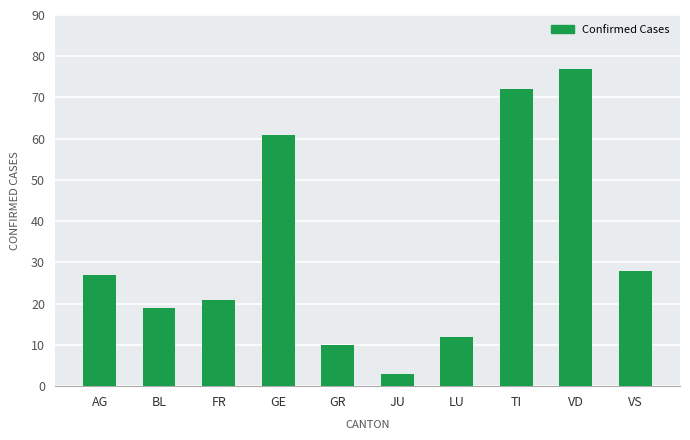

Reading right to left, list all the values displayed in this chart.

28	77	72	12	3	10	61	21	19	27